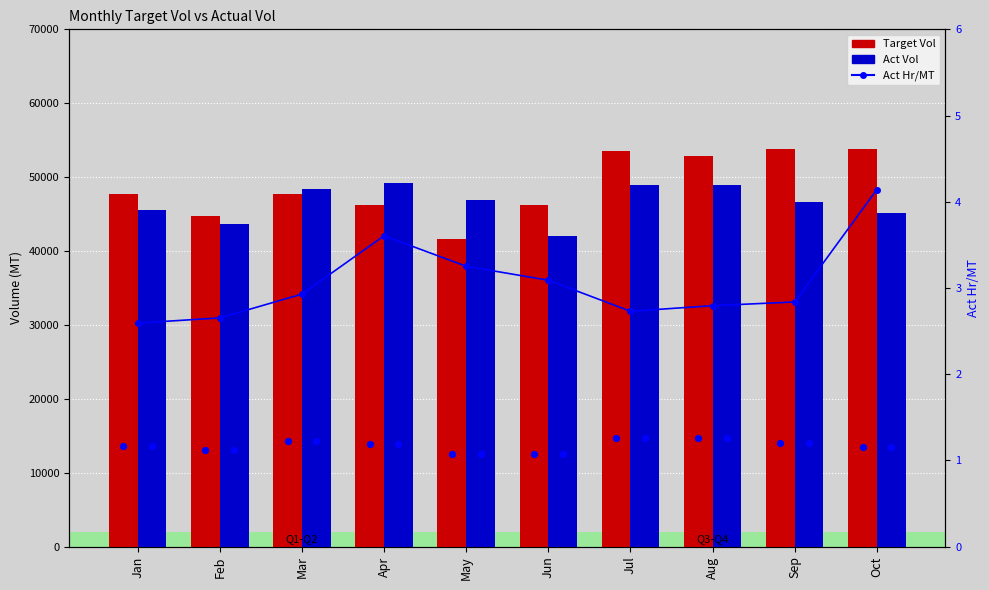

What is the total value across all series at Mar?

96139.9